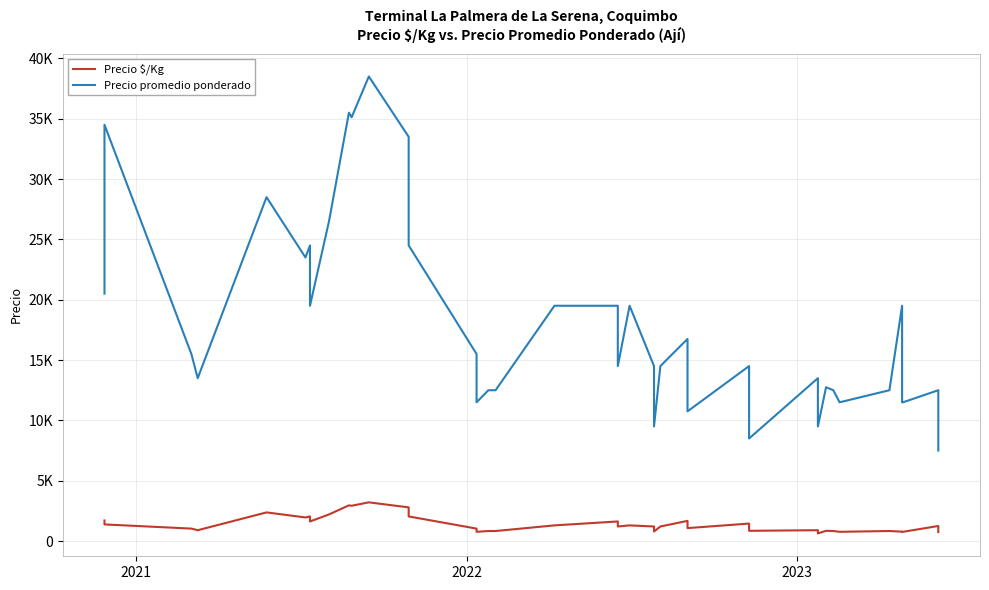

What is the average value of the Precio $/Kg series?

1386